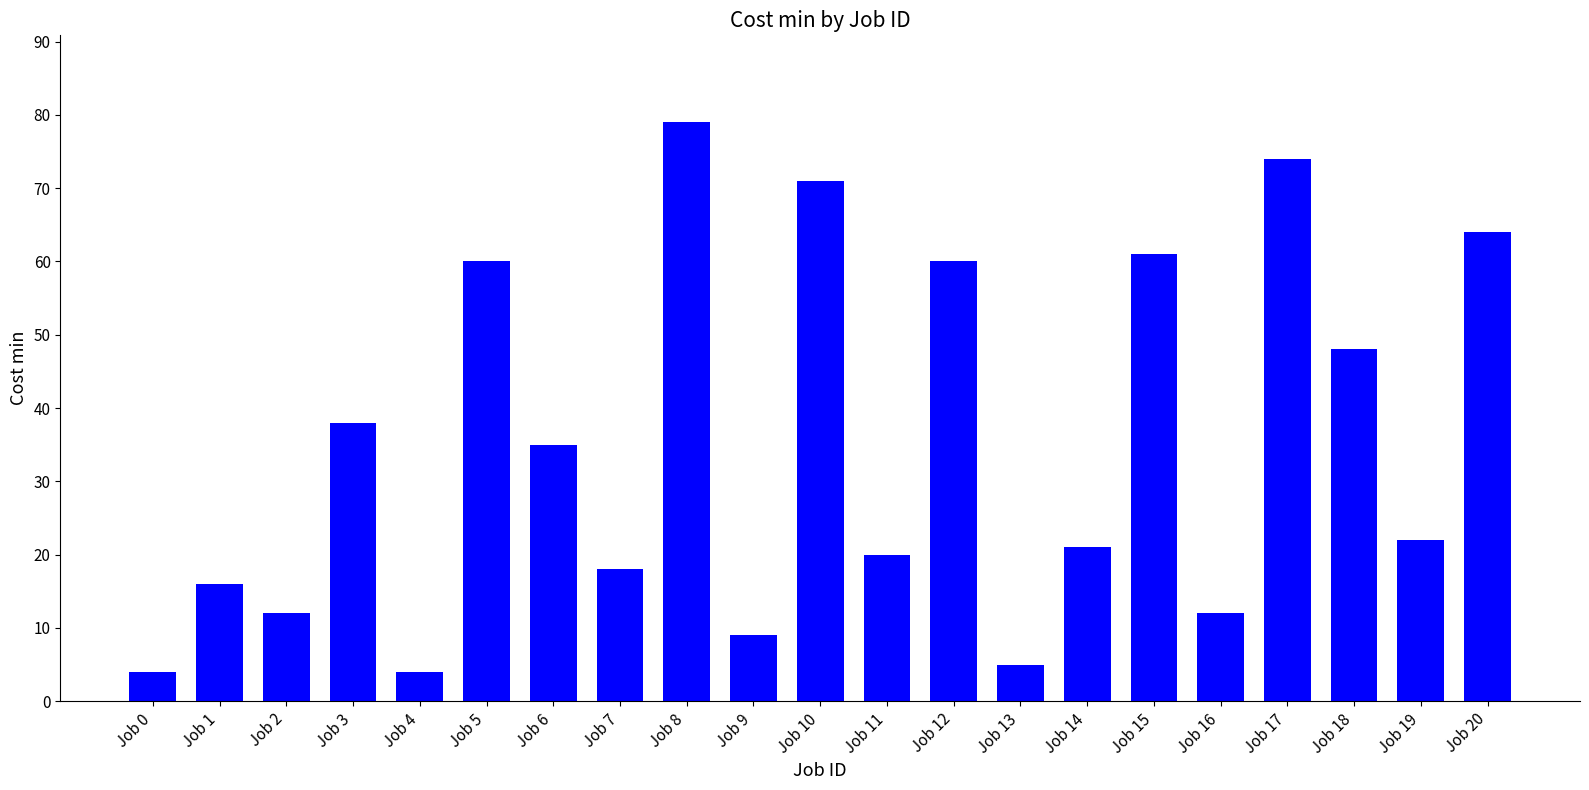

Are the bars horizontal?

No